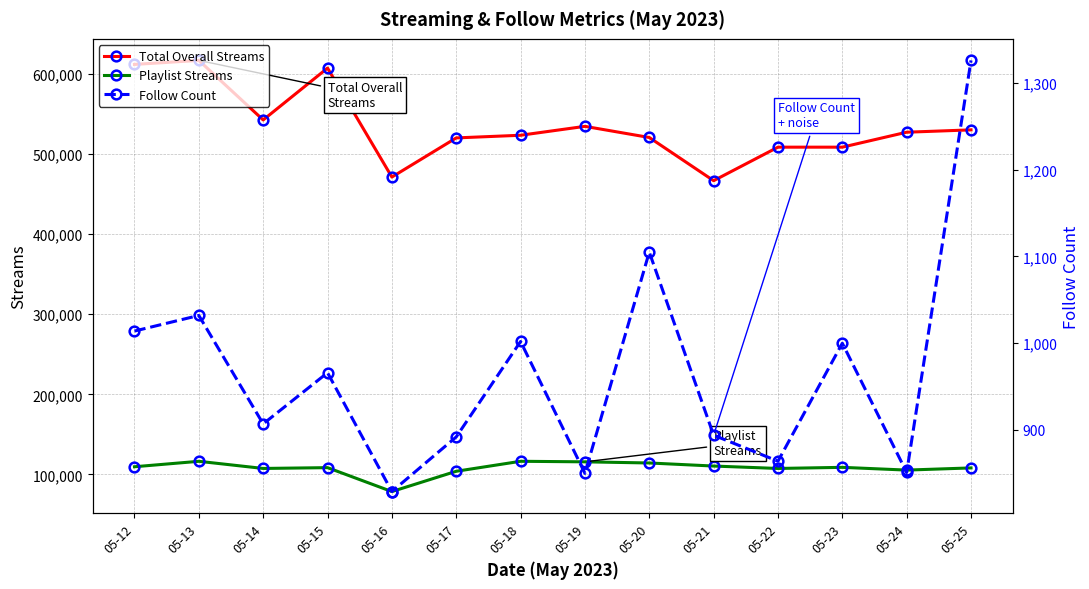

True or false: Total Overall Streams and Follow Count intersect in this chart.

False